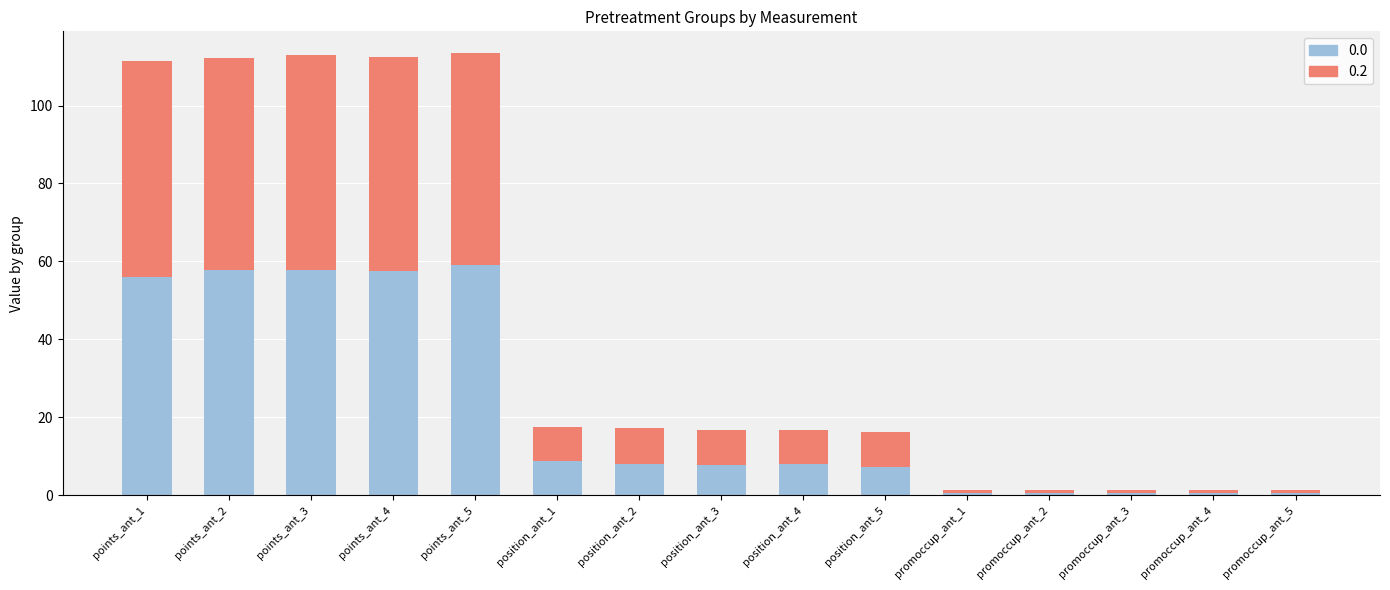

What is the difference between the second highest and second lowest values in the 0.0 series?

57.2